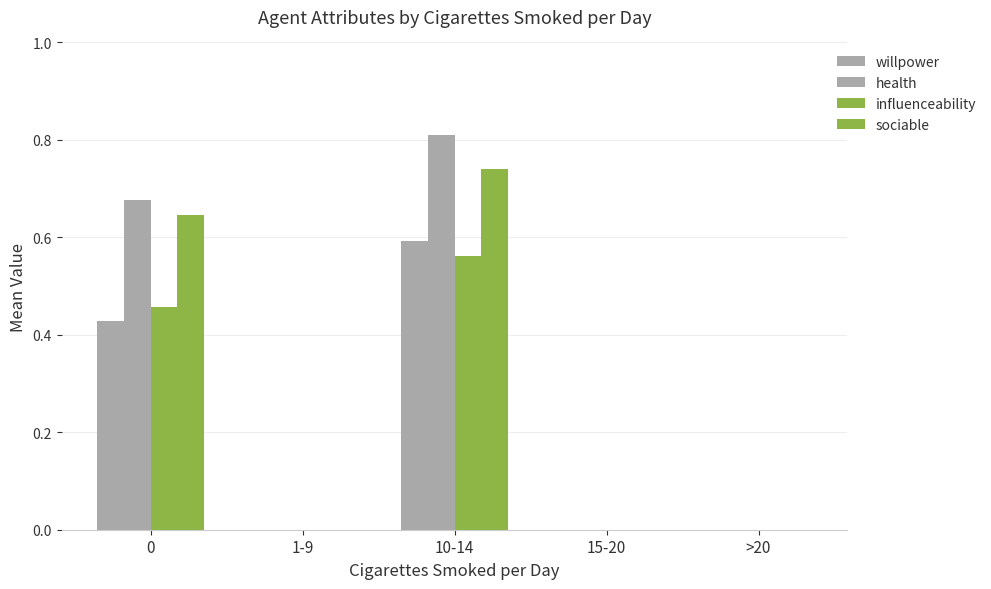

Are the bars horizontal?

No